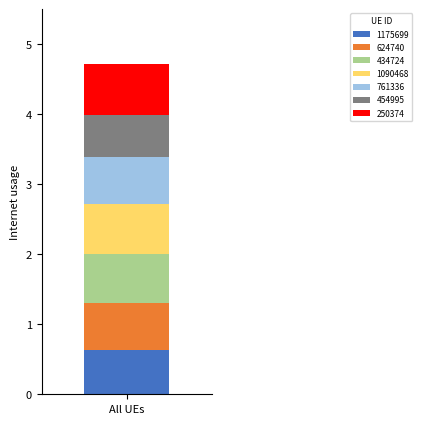

What is the highest value of the 1175699 series?

0.6